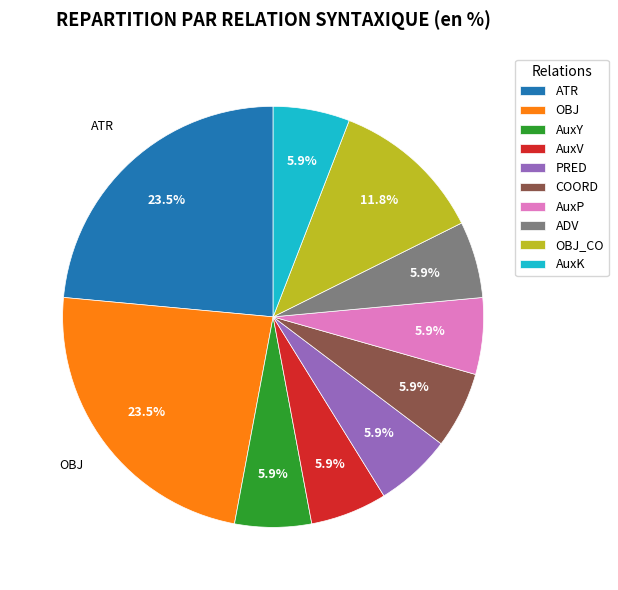

To the nearest percent, what portion does COORD represent?

6%